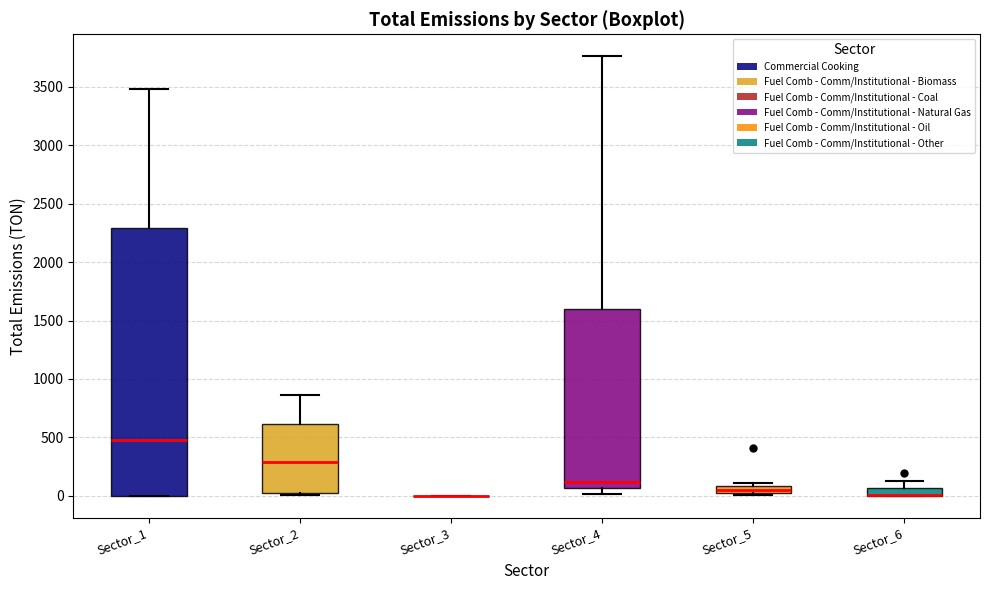

Where does the median line of the box for Sector_4 sit on the y-axis? The values are not printed on the chart, so give them approximately, as read against the axis.

100